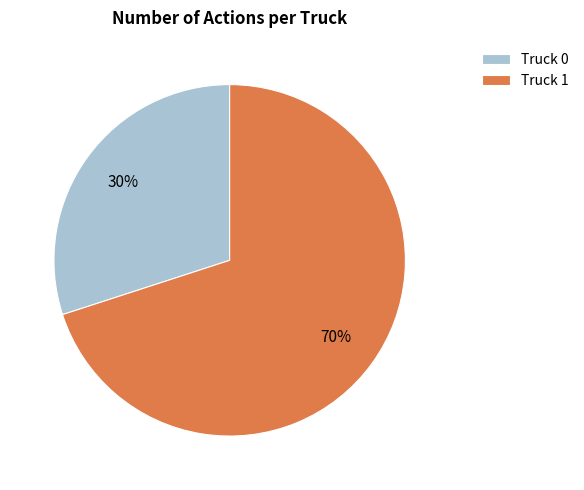

The Truck 0 slice represents 16% of the pie. True or false?

False